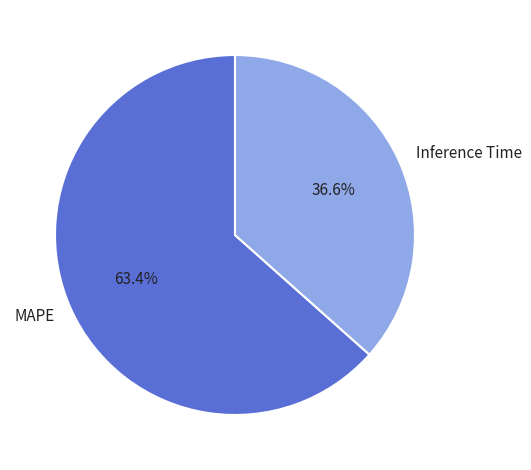

Which category has the biggest portion of the pie?

MAPE